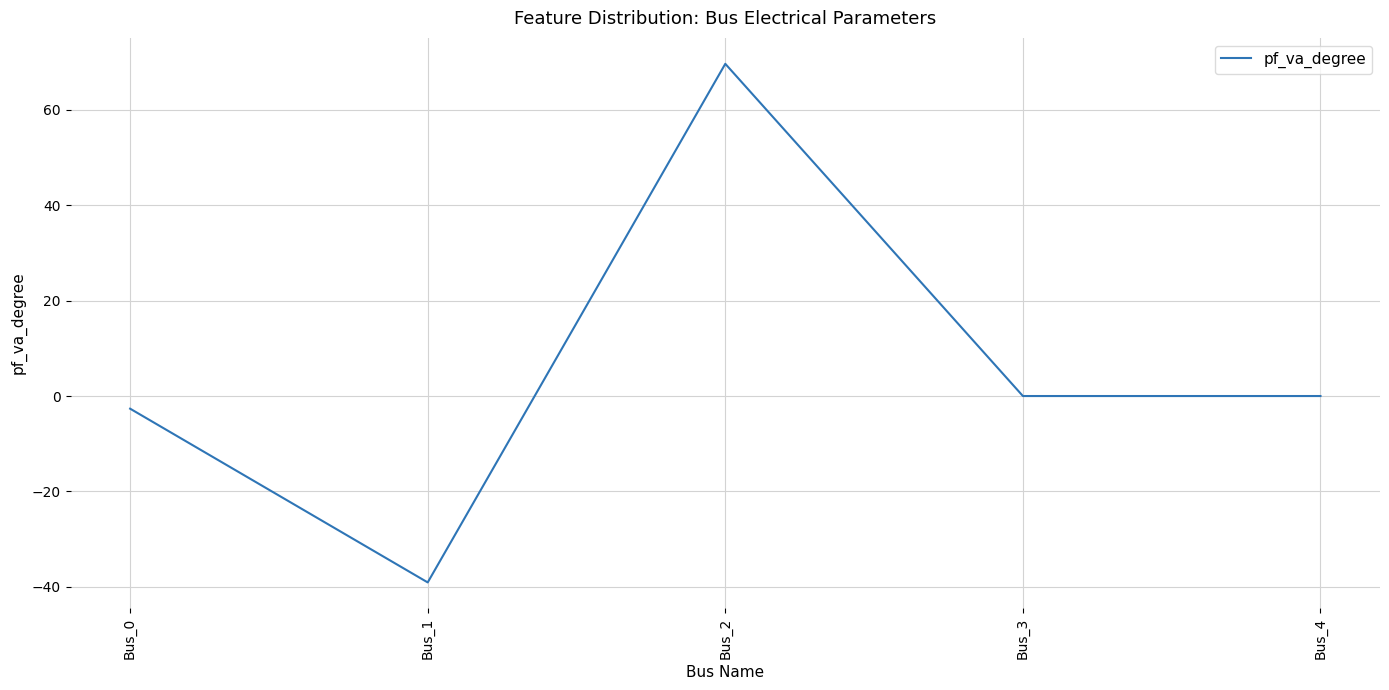

Between Bus_1 and Bus_4, which is larger?

Bus_4